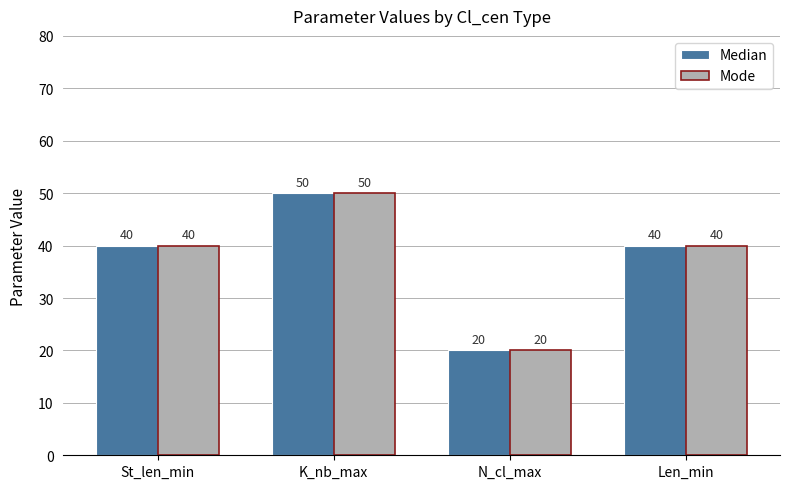

What is the value of the Mode bar at the 4th from the left?

40